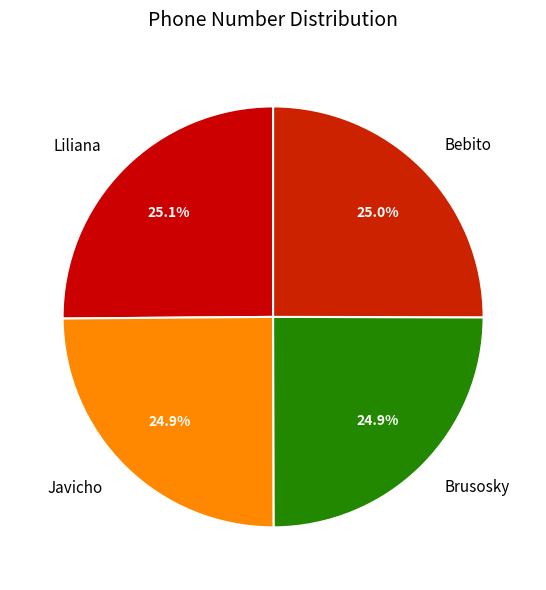

How many slices are in this pie chart?

4